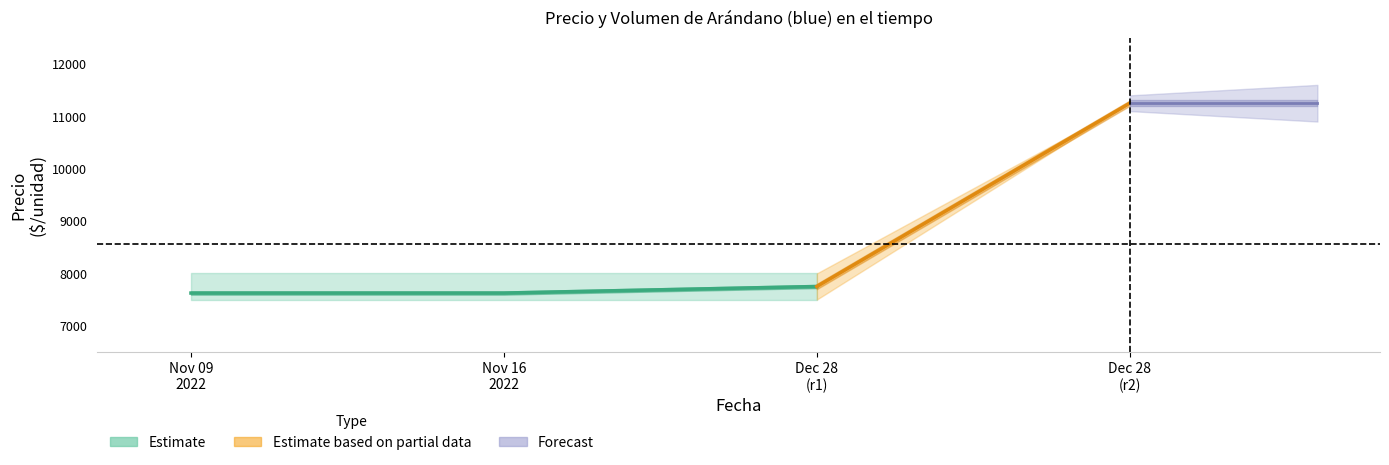

Reading left to right, what are all the values shown in this chart?

Volumen: 2022-11-09=80	2022-11-16=80	2022-12-28=200	2022-12-28=100
Precio minimo: 2022-11-09=7500	2022-11-16=7500	2022-12-28=7500	2022-12-28=11250
Precio maximo: 2022-11-09=8000	2022-11-16=8000	2022-12-28=8000	2022-12-28=11250
Precio promedio ponderado: 2022-11-09=7625	2022-11-16=7625	2022-12-28=7750	2022-12-28=11250